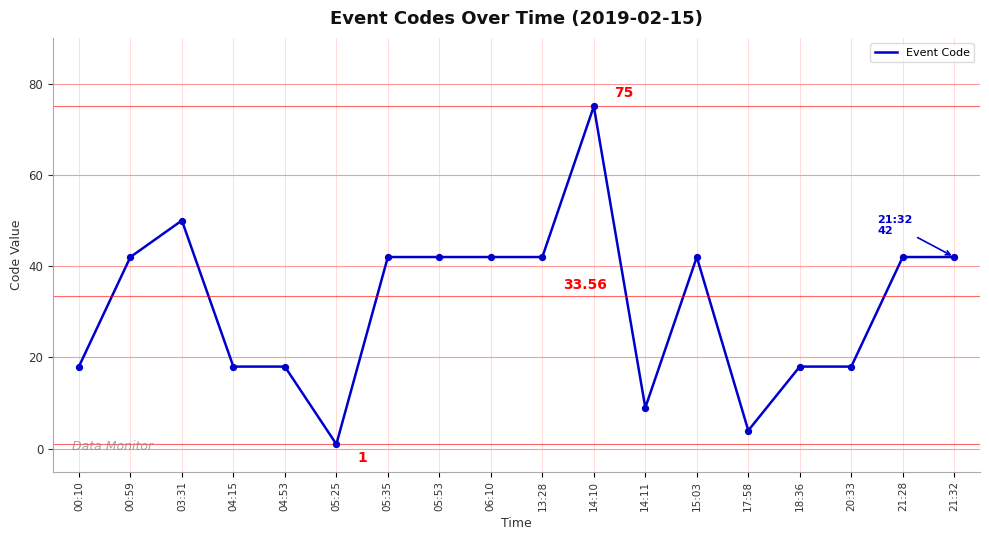

Between 13:28 and 14:11, which is larger?

13:28